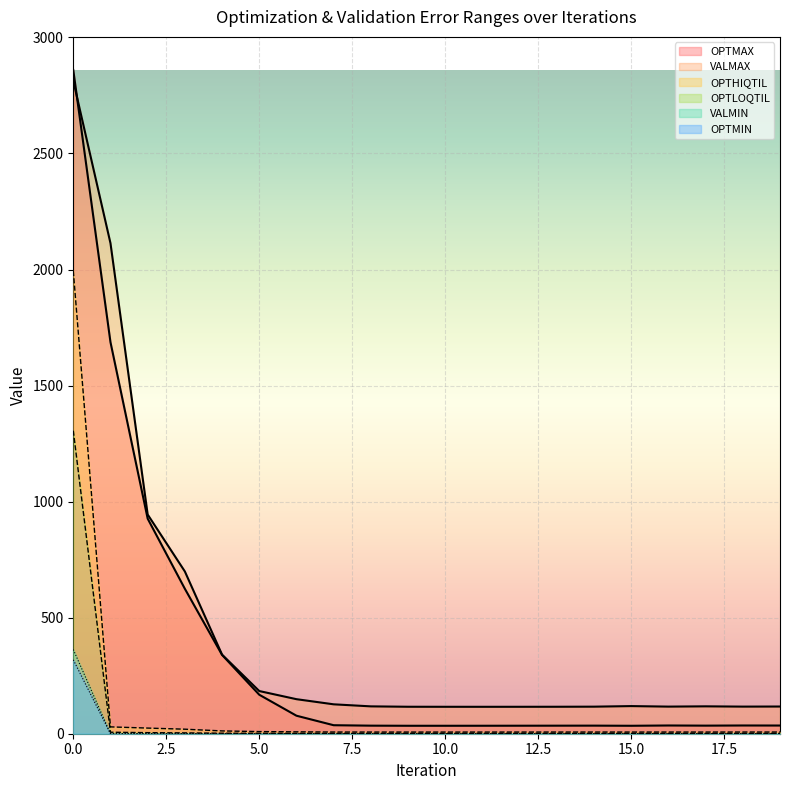

The OPTMIN series shows 0.0 at 15. True or false?

False